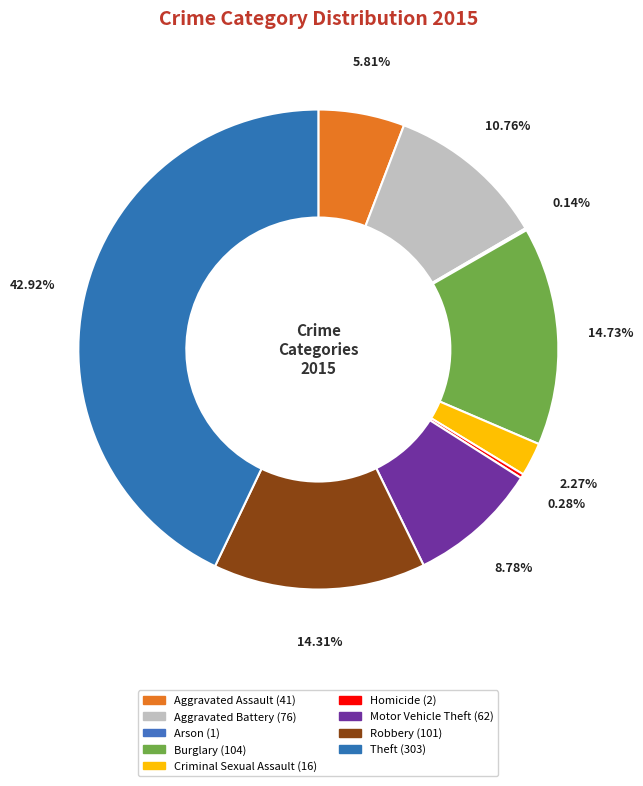

Approximately how many times larger is the value at Burglary compared to Motor Vehicle Theft?

1.7